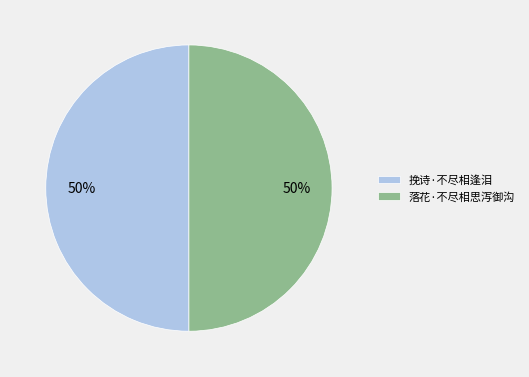

To the nearest percent, what portion does 落花·不尽相思泻御沟 represent?

50%